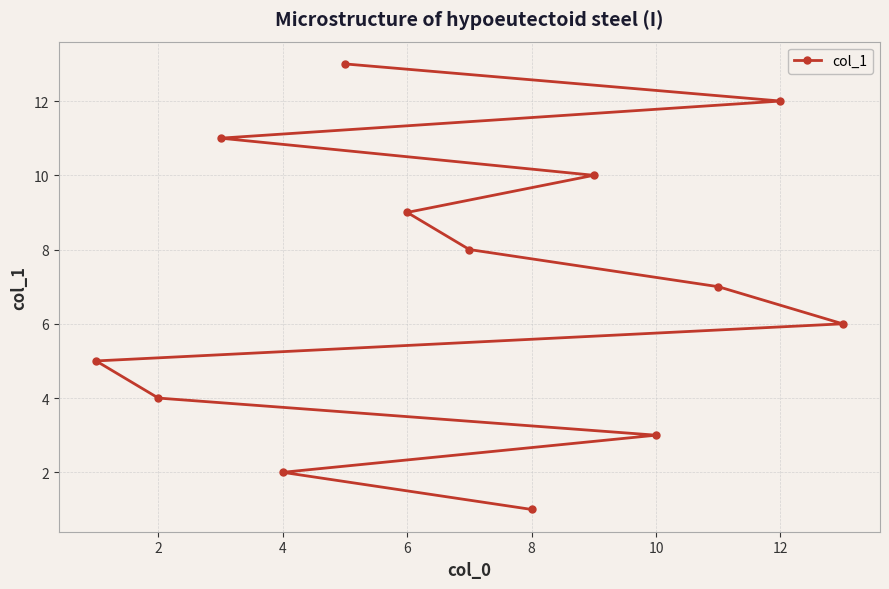

At which category does the chart reach its minimum across all series?

8